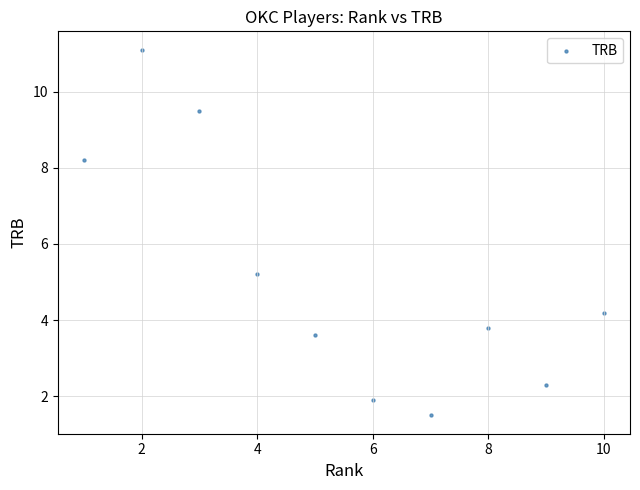

What Y value in the scatter plot is closest to 6?

5.2